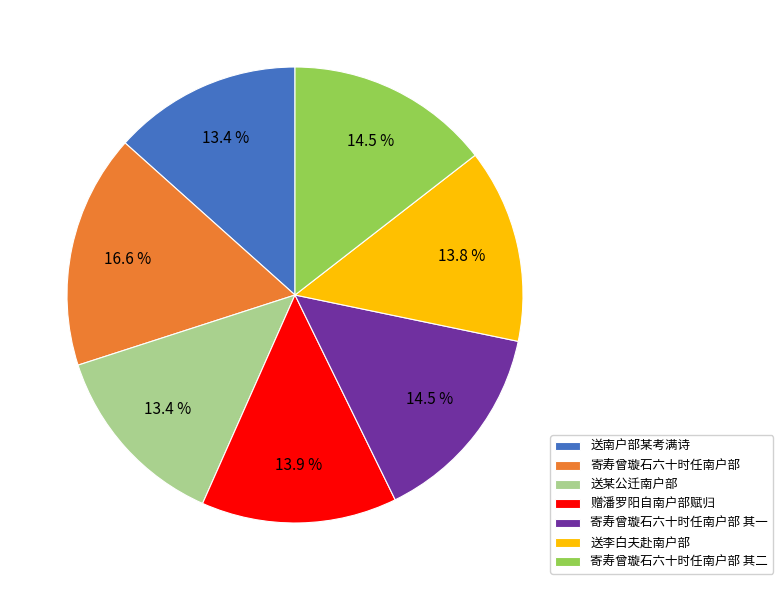

What is the ratio of the value at 寄寿曾璇石六十时任南户部 其一 to the value at 送南户部某考满诗?

1.1